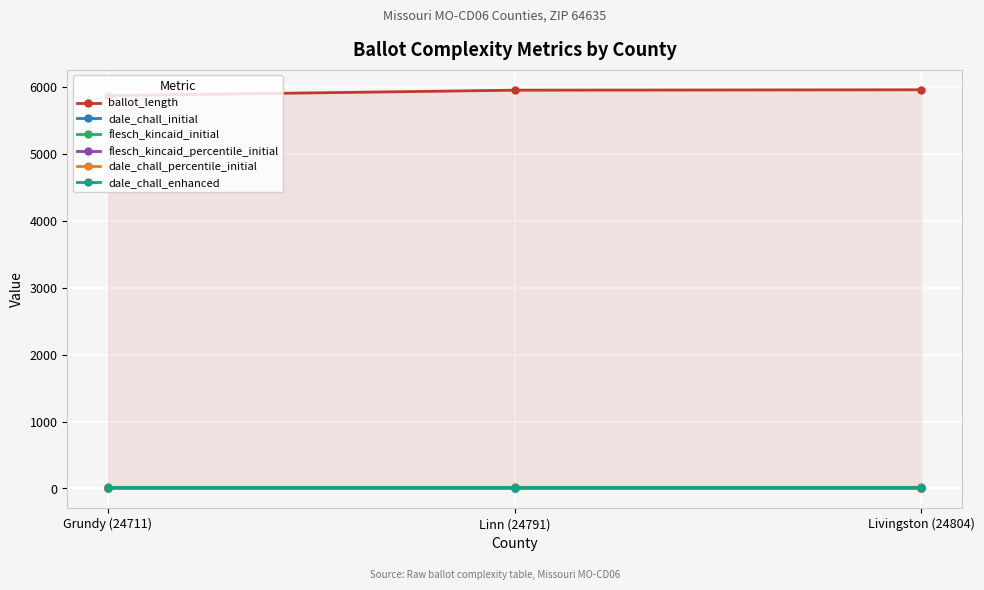

Which category has the lowest value in the flesch_kincaid_percentile_initial series?

Grundy (24711)